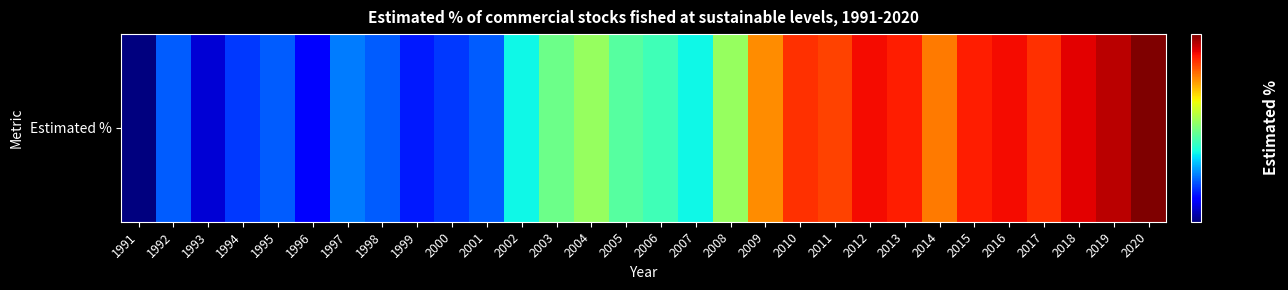

Which label corresponds to the smallest value in the chart?

1991